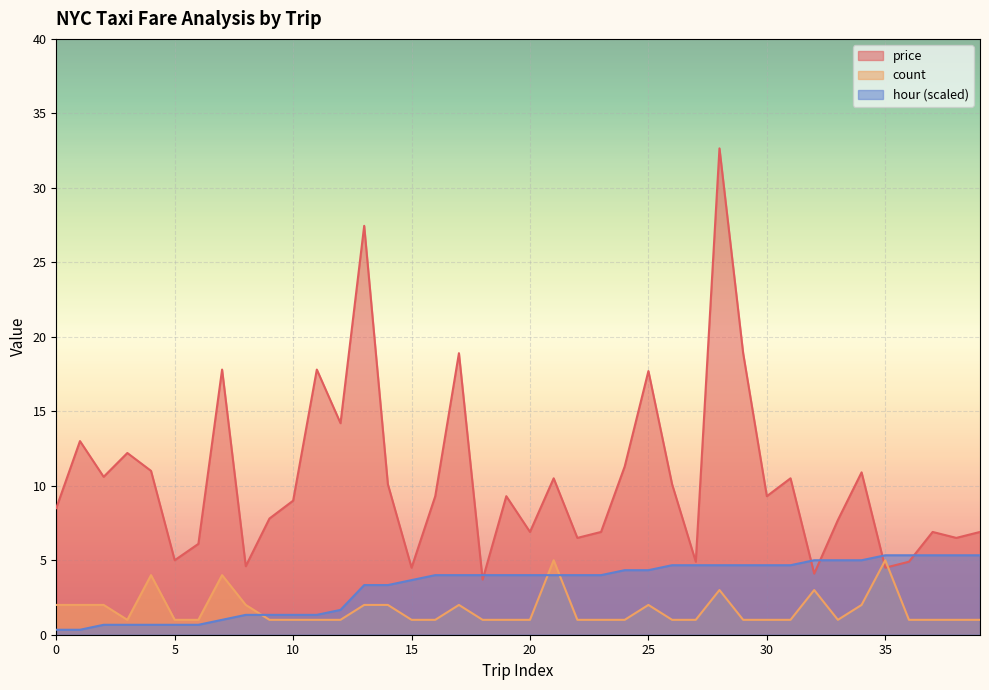

Rank the series at 37 from lowest to highest value.

avg_count, hour, avg_price